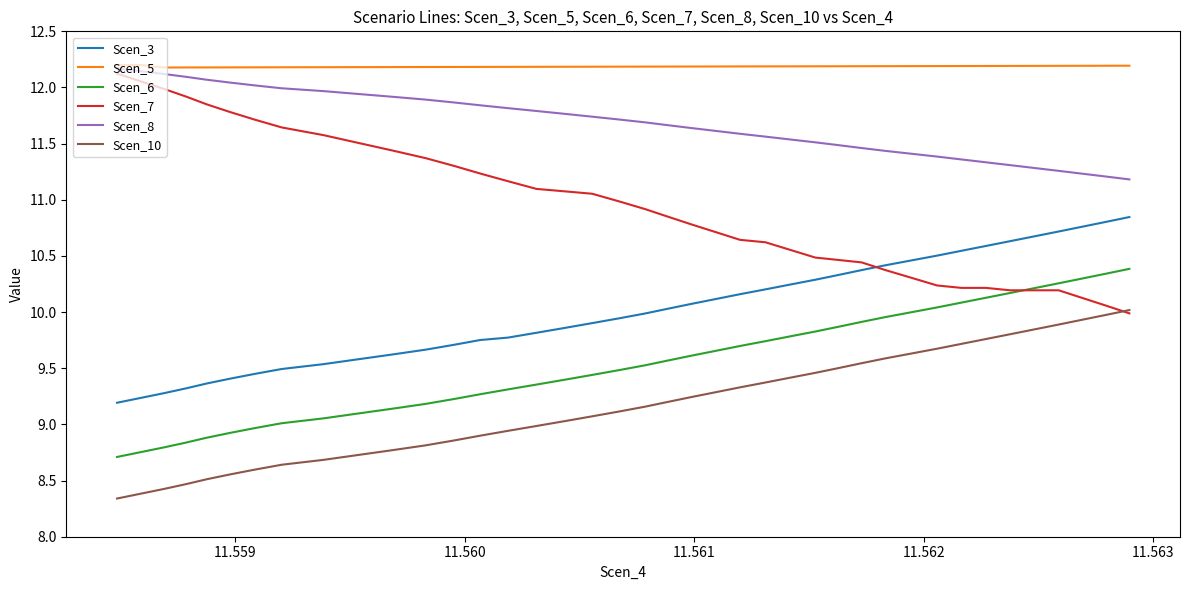

What is the smallest value displayed?

8.3